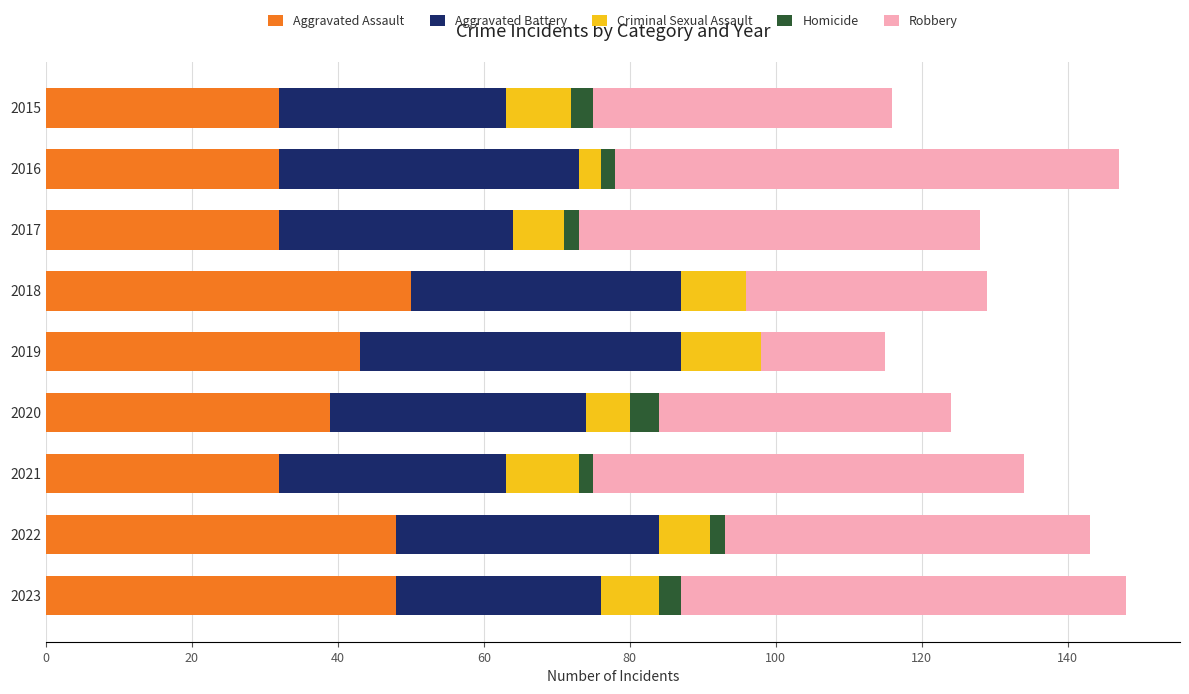

The Aggravated Assault series shows 32 at 2021. True or false?

True